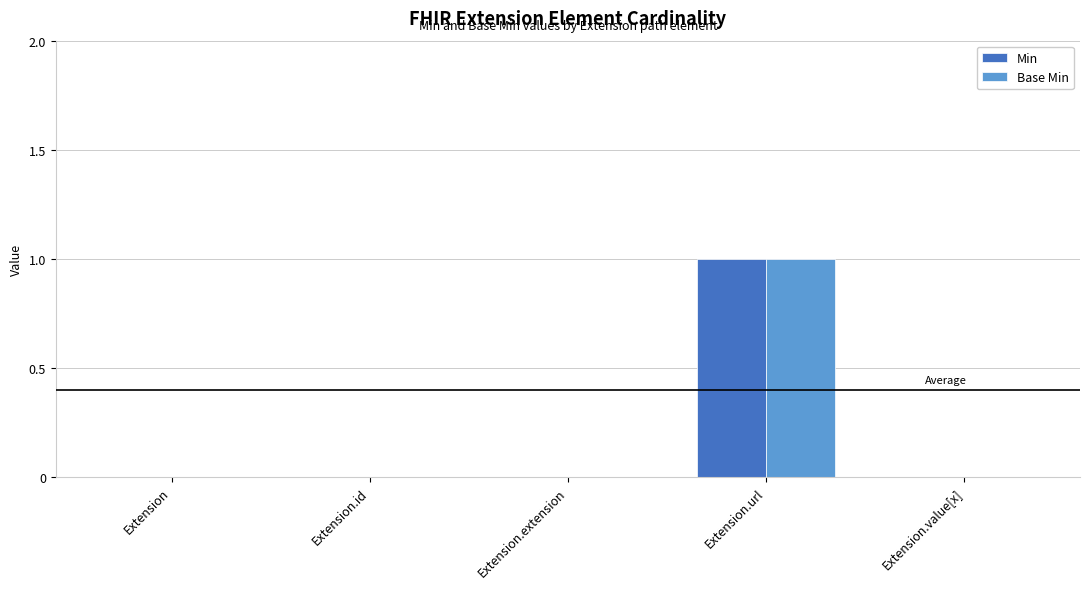

Does the chart contain stacked bars?

No